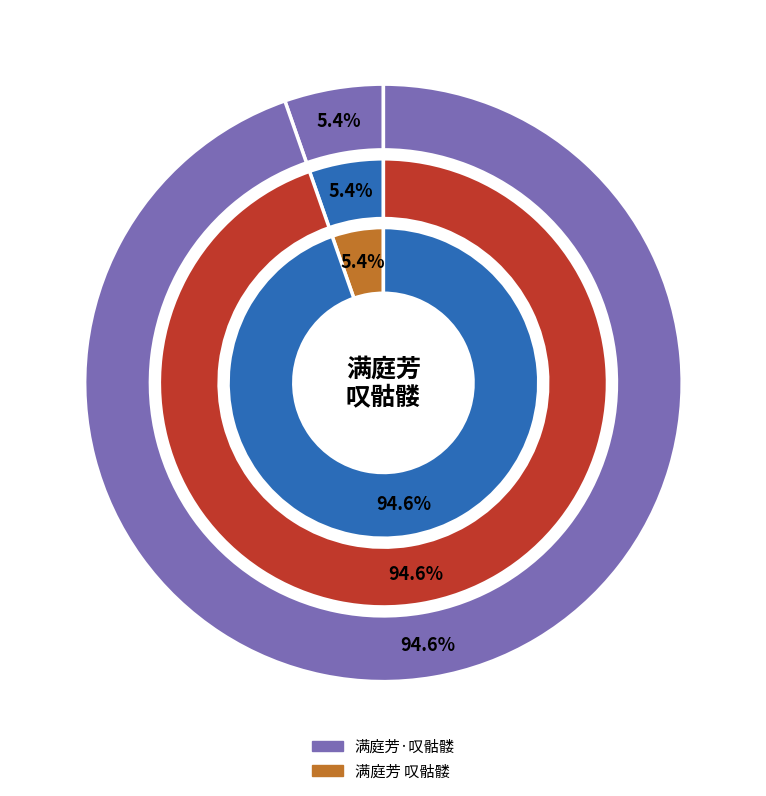

What percentage is NOT represented by 满庭芳·叹骷髅?

94.6%